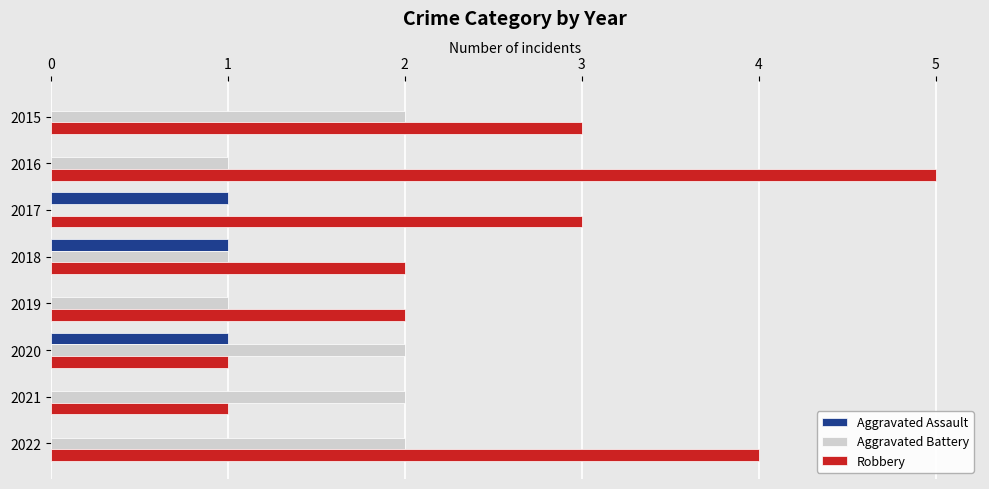

Which label corresponds to the largest value in the chart?

2016